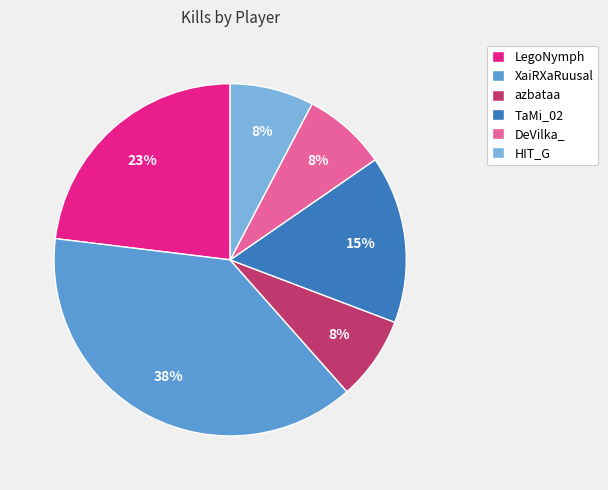

What is the largest slice in the pie chart?

XaiRXaRuusal